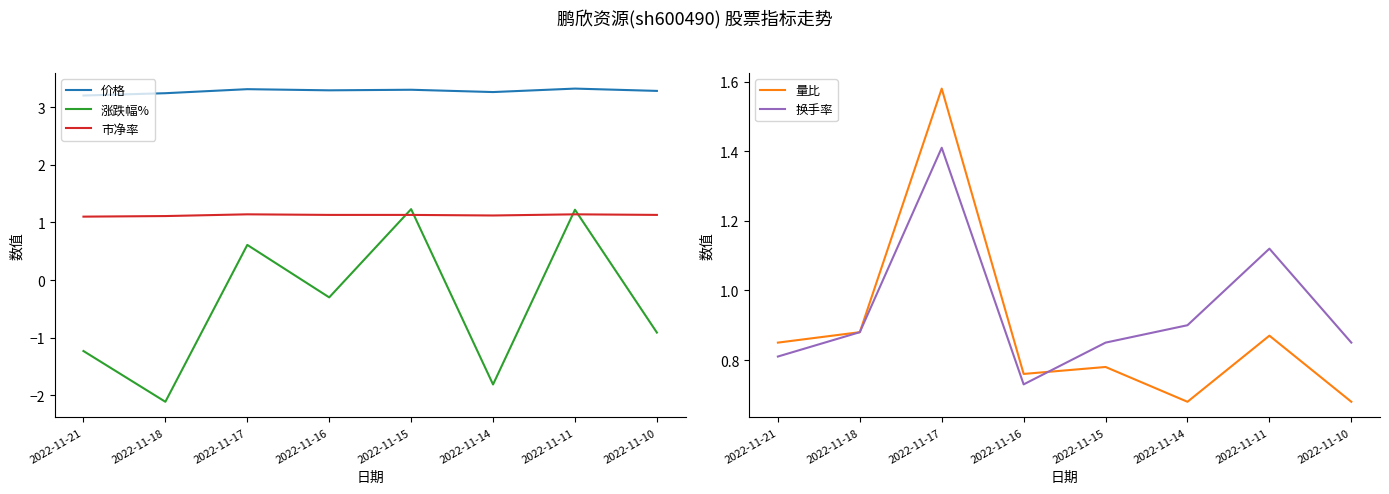

What is the sum of all 市净率 values?

9.0